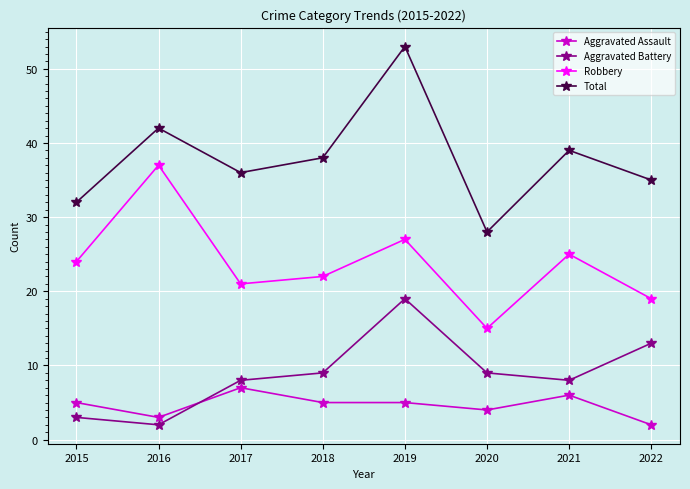

Which series has the largest total across all categories?

Total